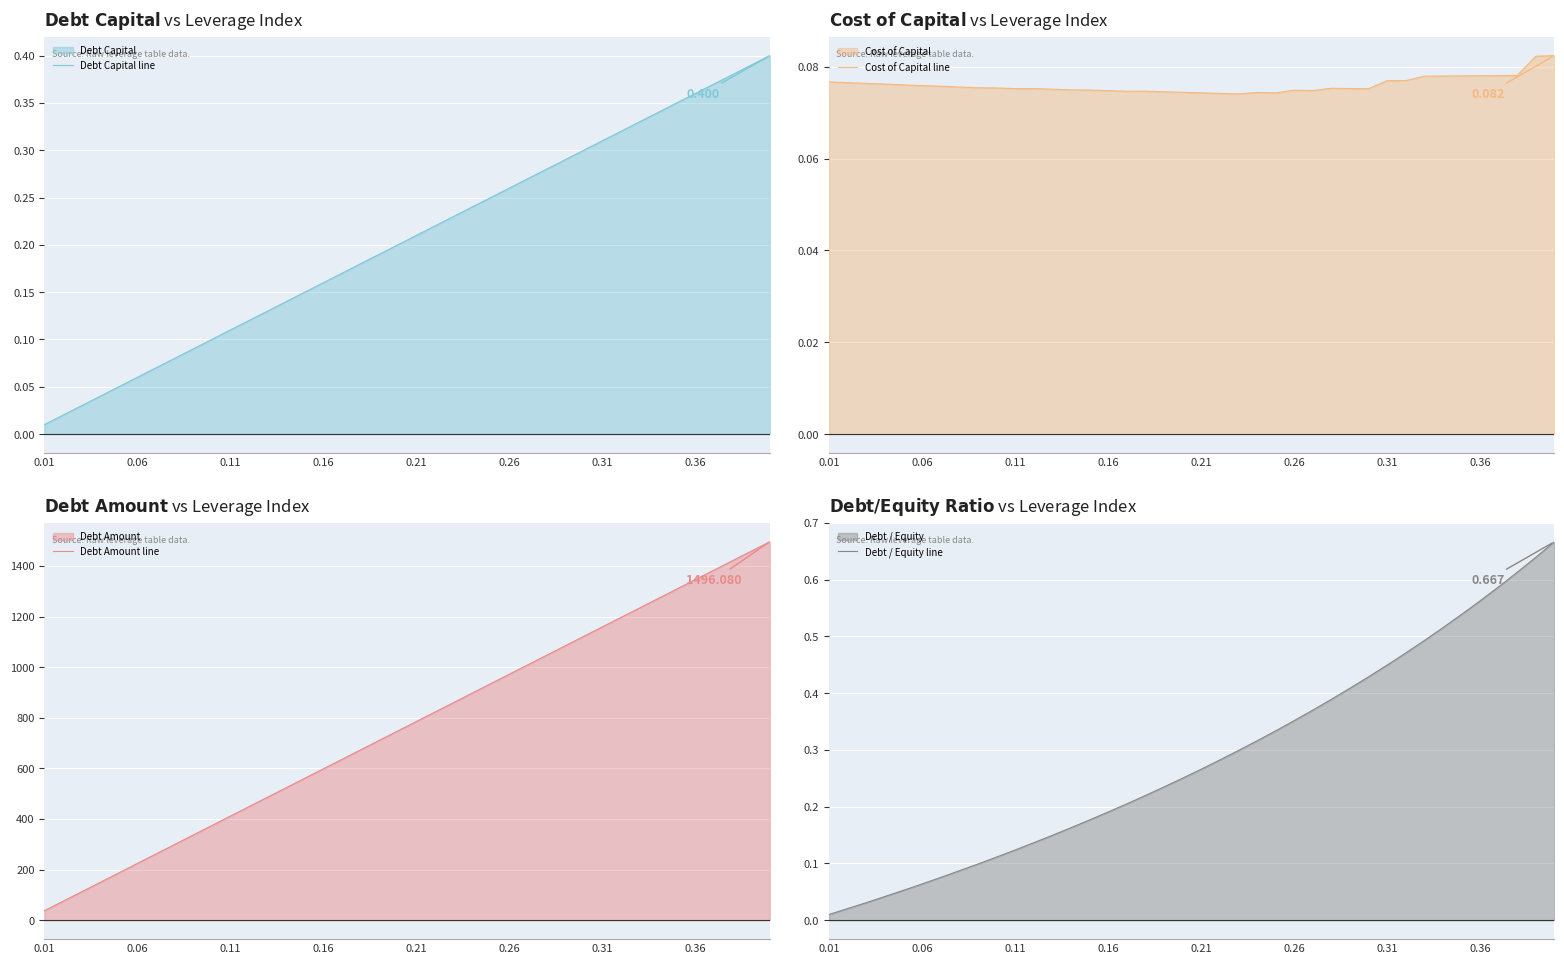

How many distinct data groups are displayed?

4